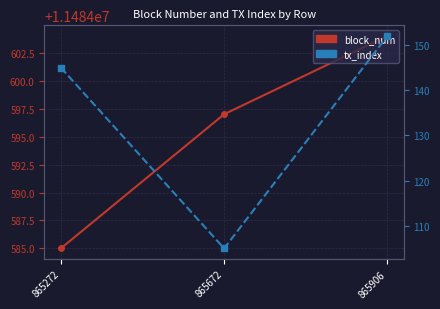

How many data points does each series have?

3